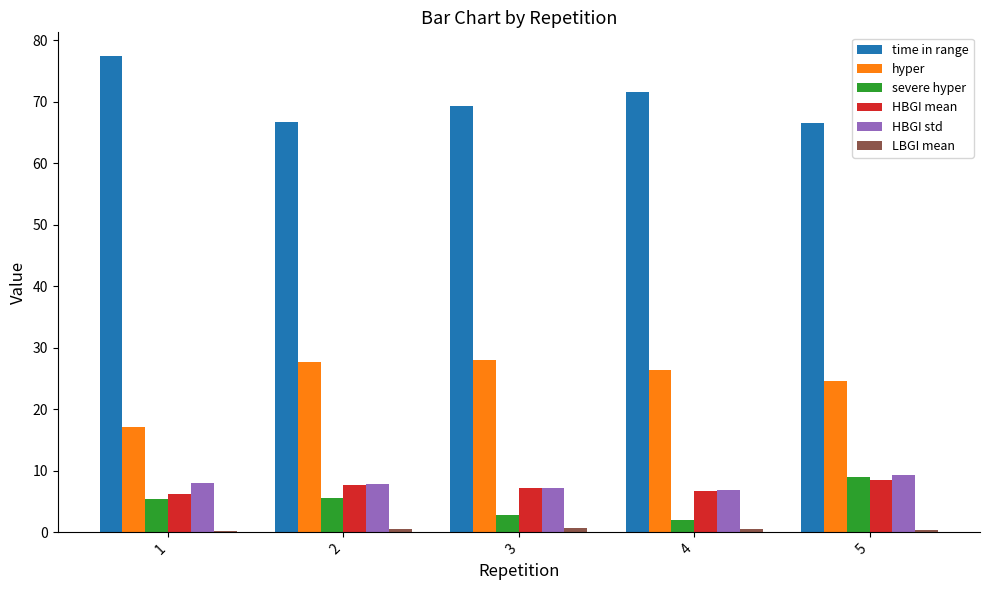

The value of hyper at 5 is 7.3. True or false?

False